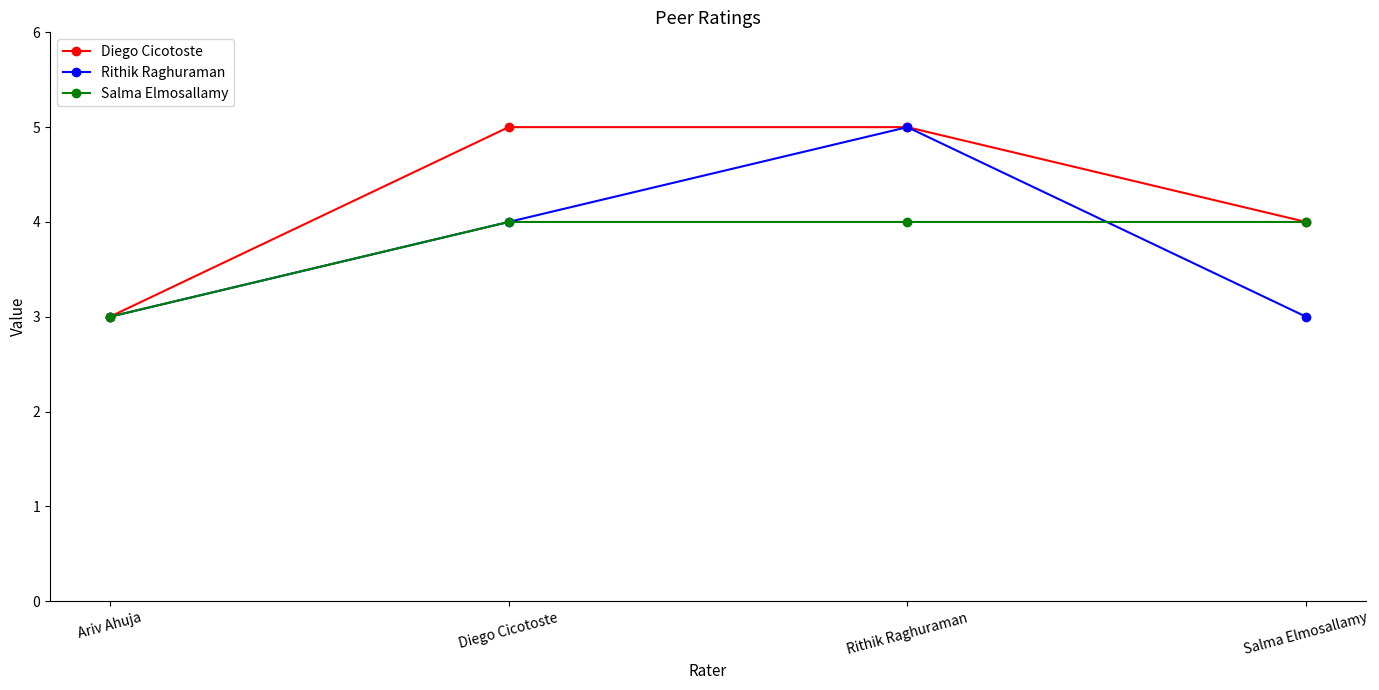

What is the lowest value of the Salma Elmosallamy series?

3